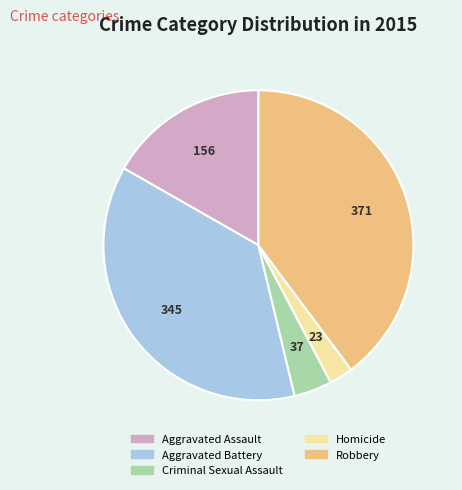

Is there a majority slice in this chart?

No